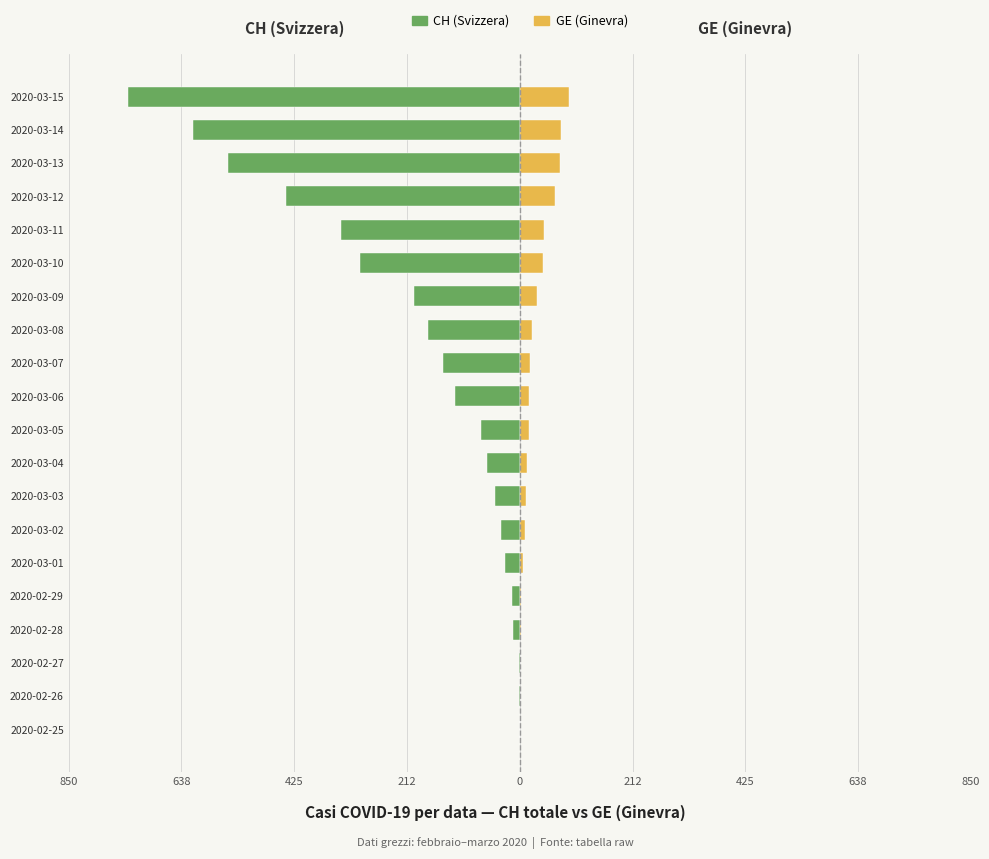

How many values in CH (Svizzera) are below zero?

19